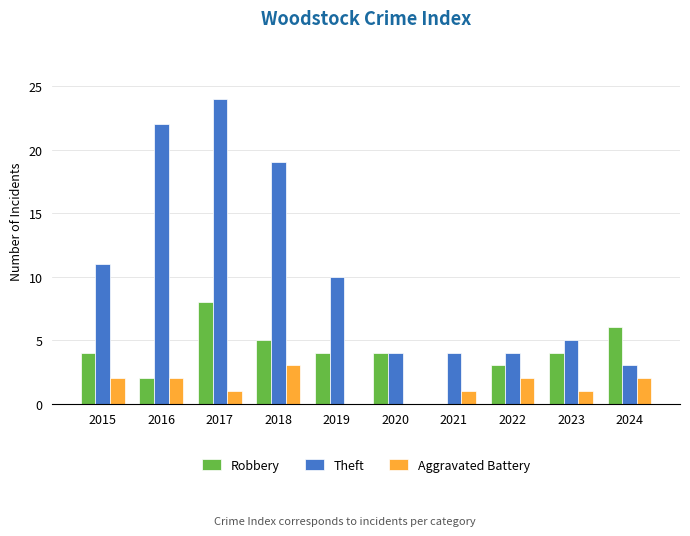

Which series has the largest total across all categories?

Theft